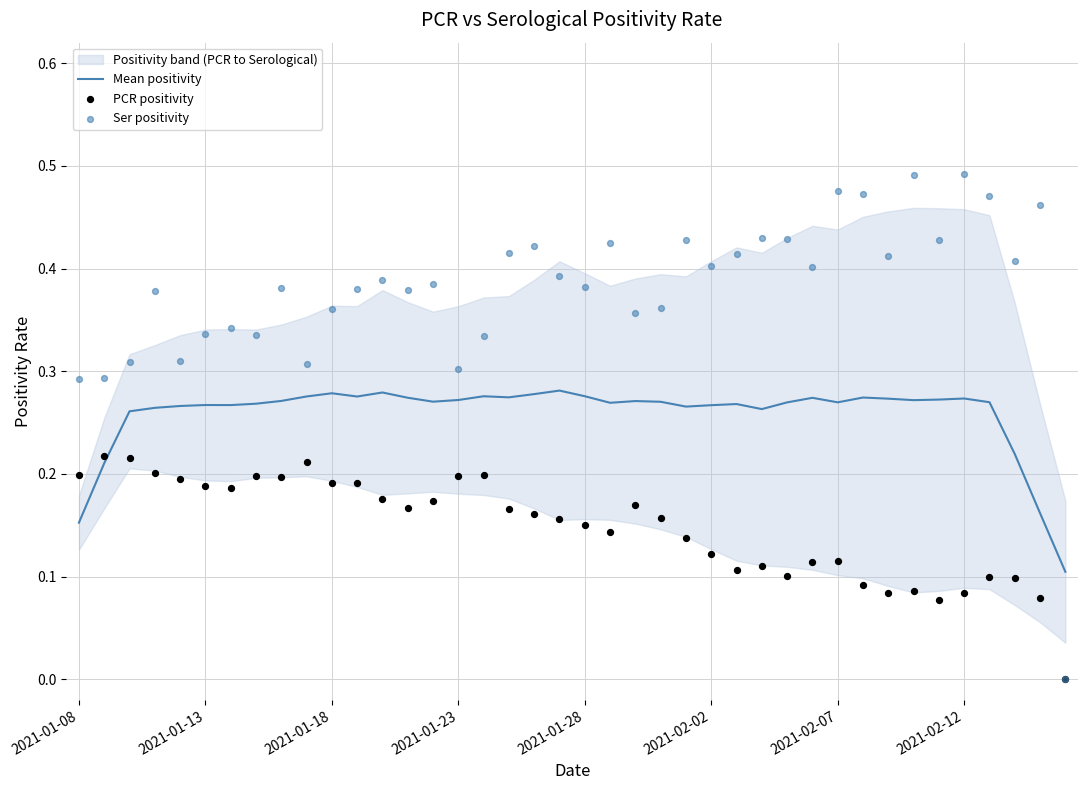

What are all the series names shown in the legend?

Mean positivity, PCR positivity, Ser positivity